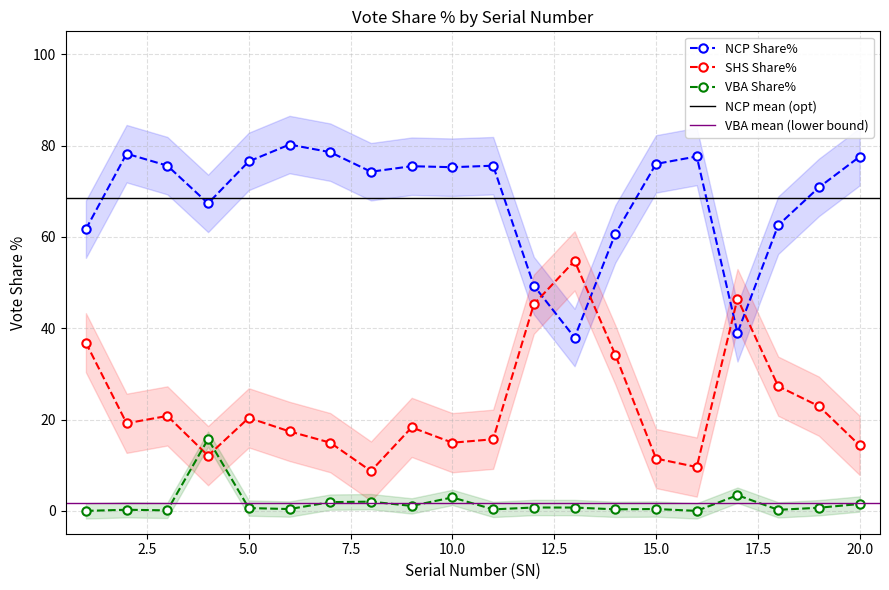

What is the approximate value of SHS Share% at 8?

8.7